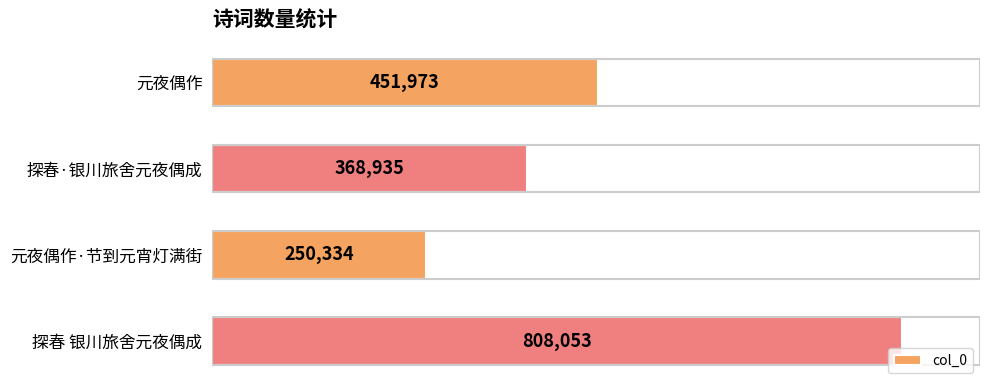

What is the maximum value shown in the chart?

808053